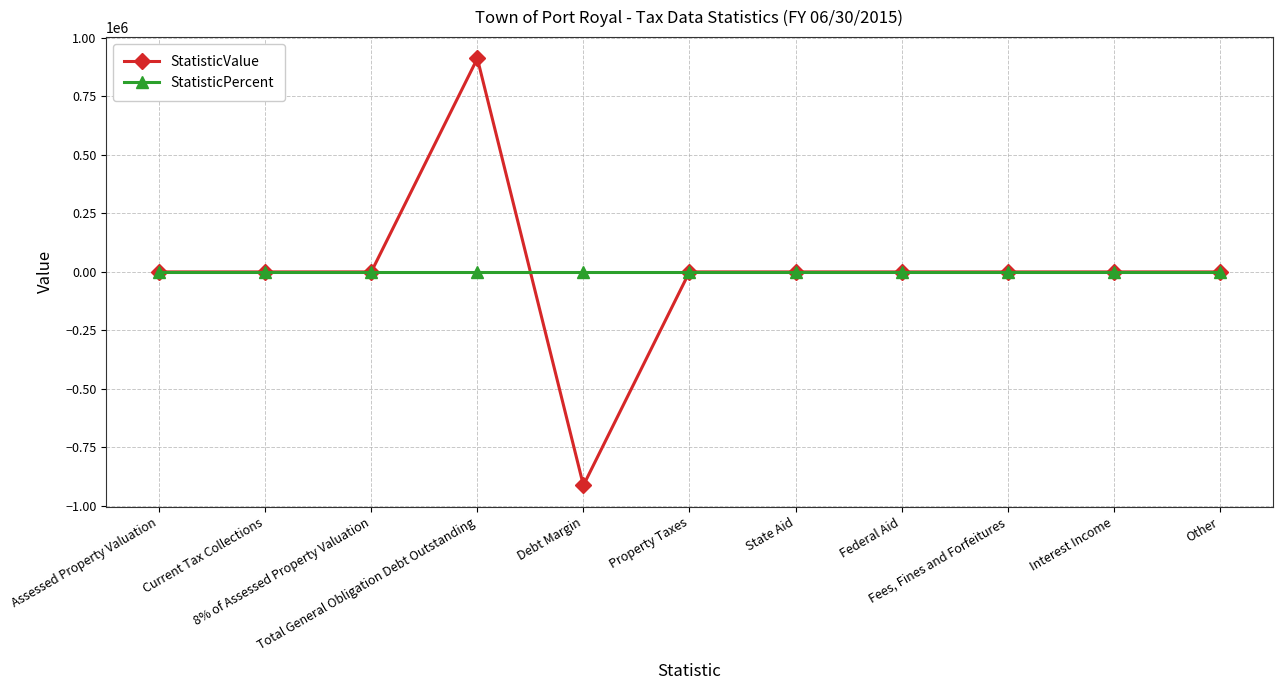

What position from the right is Assessed Property Valuation?

11